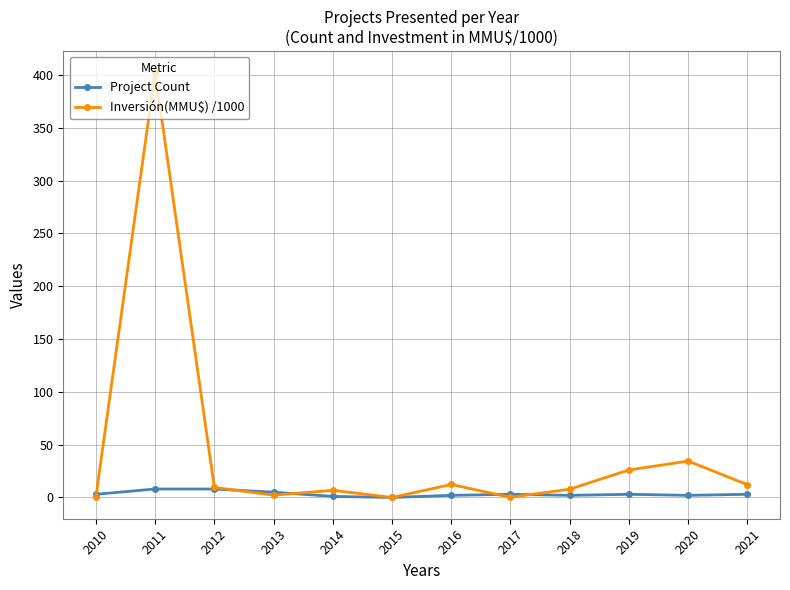

The Project Count series shows 0.0 at 2015. True or false?

True